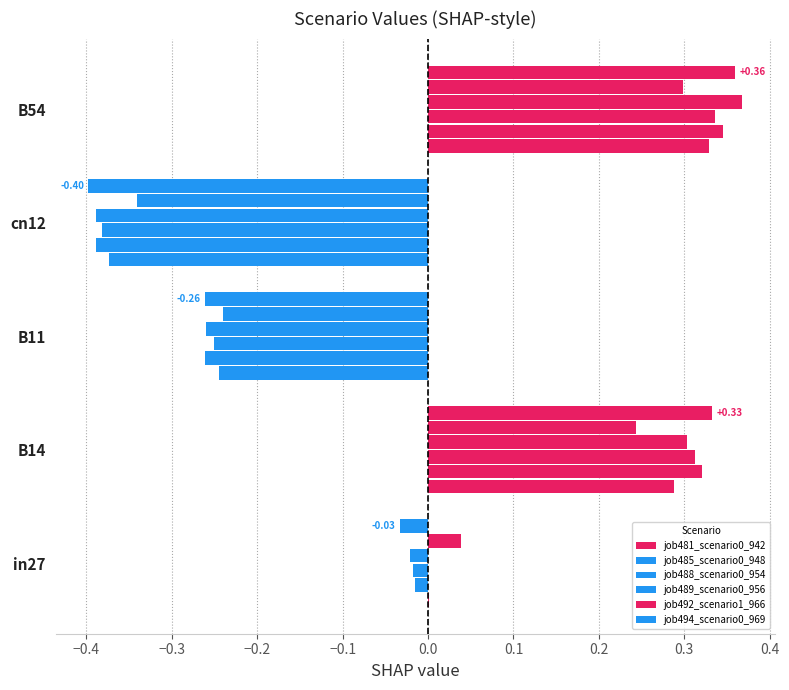

How many categories are shown in the chart?

5